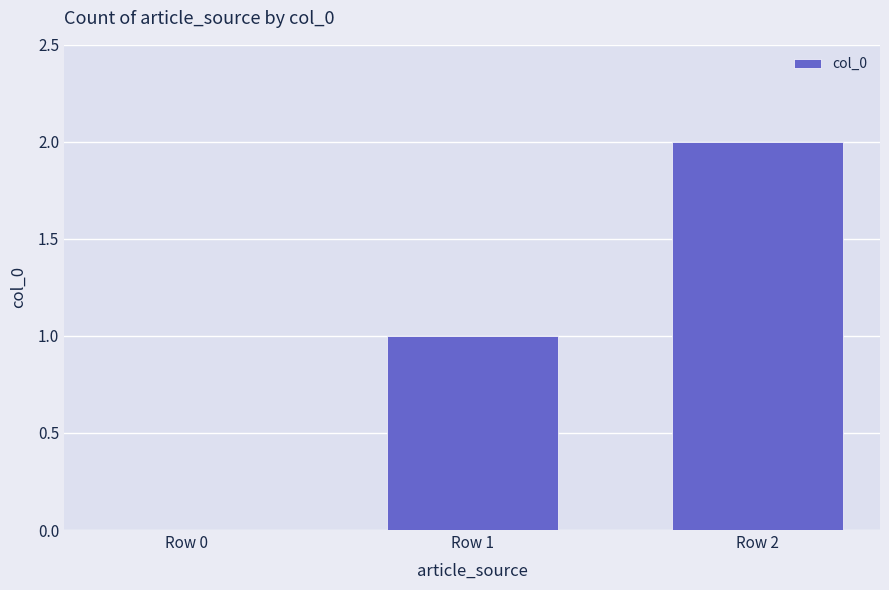

True or false: the data shows -1 at Row 0.

False